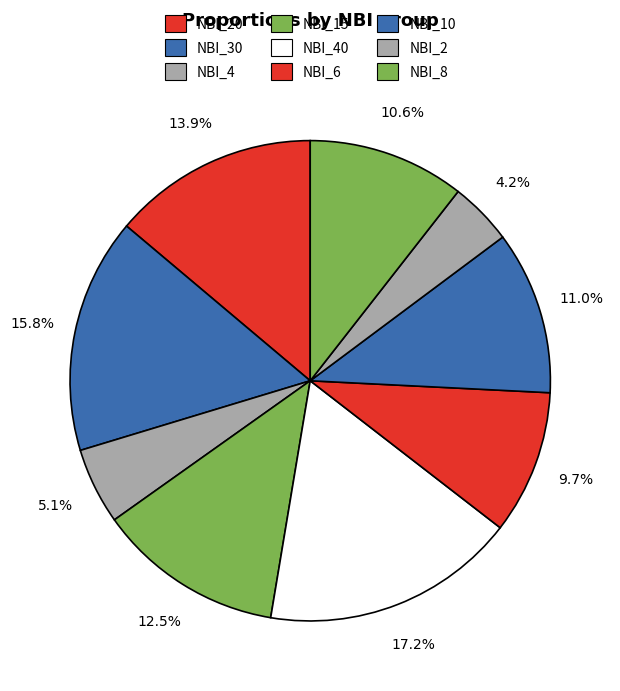

How many segments does this pie chart have?

9